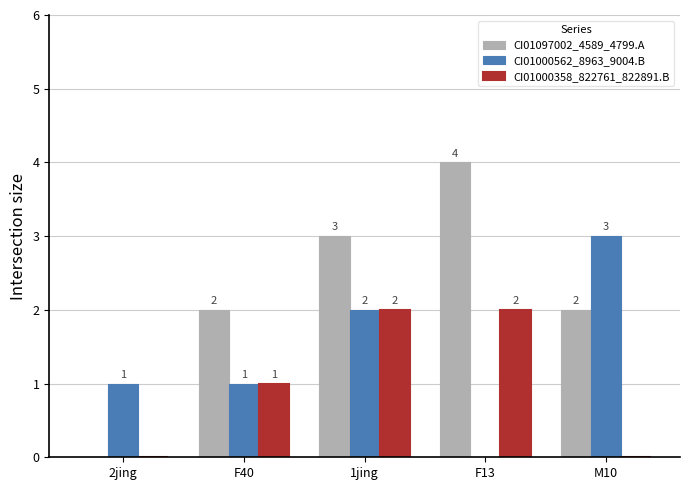

Is the value of CI01000358_822761_822891.B at 2jing greater than the value of CI01097002_4589_4799.A at M10?

No